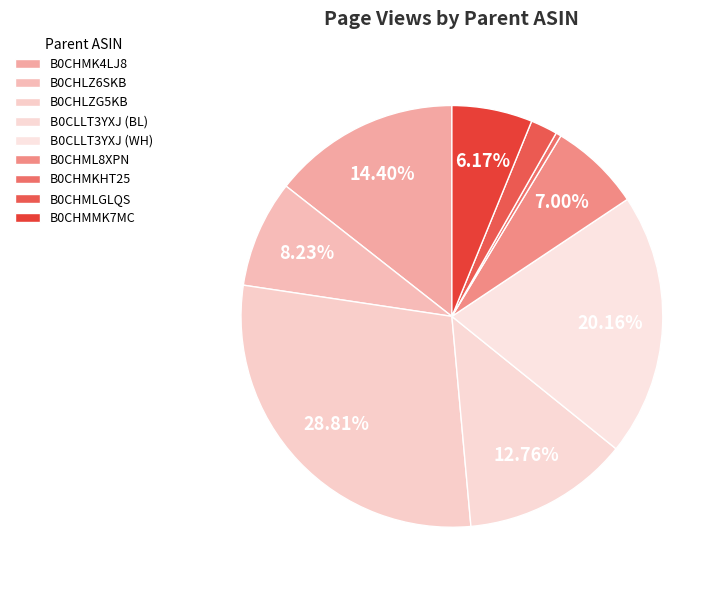

What is the largest slice in the pie chart?

B0CHLZG5KB